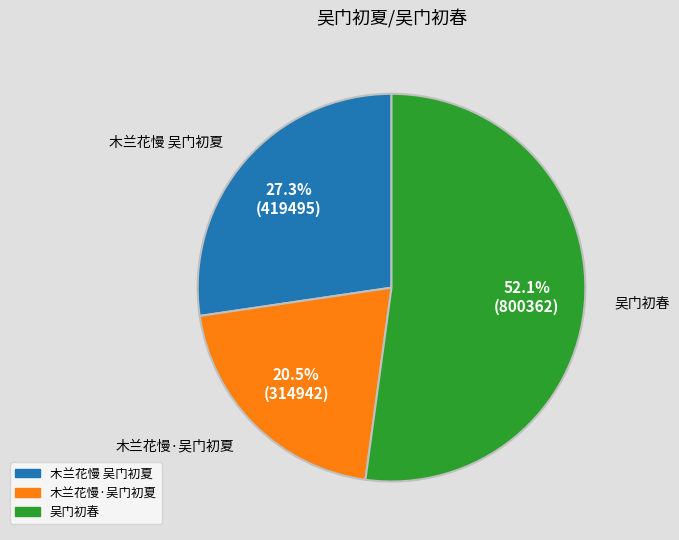

Does any single category account for the majority?

Yes